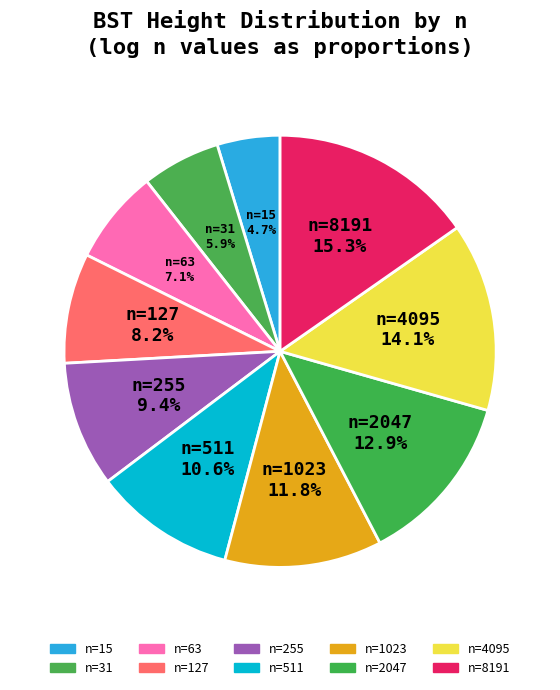

How many segments does this pie chart have?

10